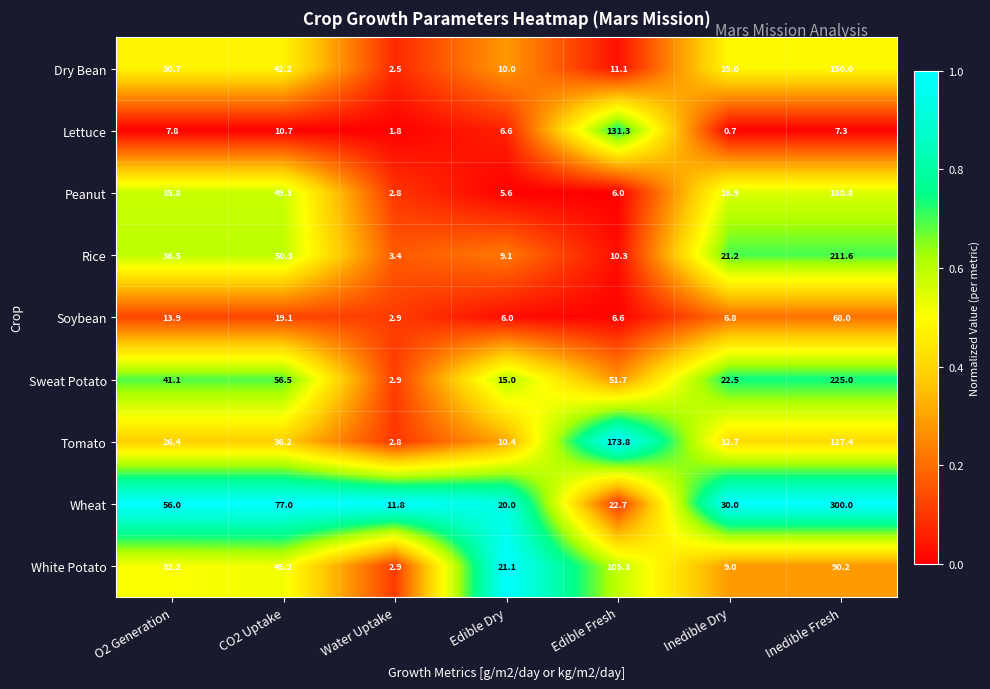

Read the Dry Bean value at Edible Fresh.

11.1